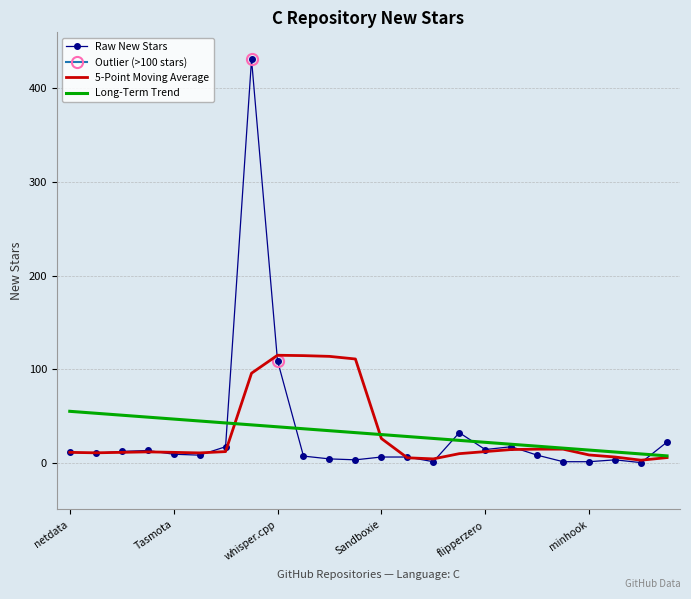

At which label is Raw New Stars closest to 215?

whisper.cpp